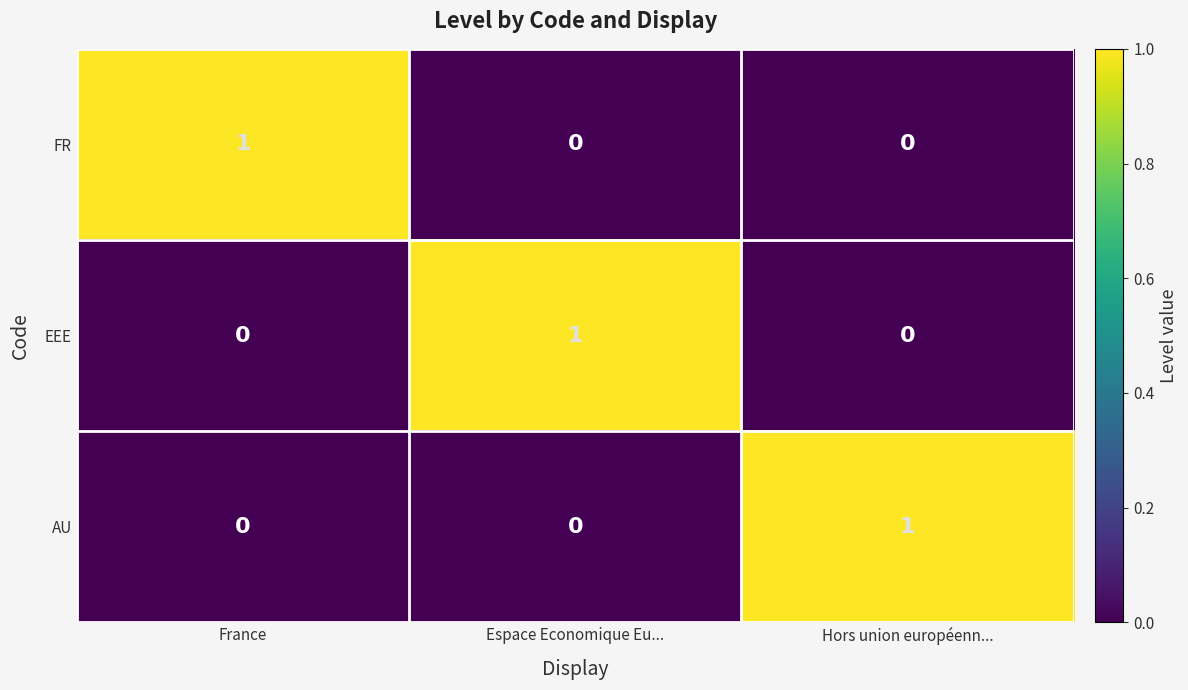

Is it true that EEE equals 0 at Hors union européenn...?

True